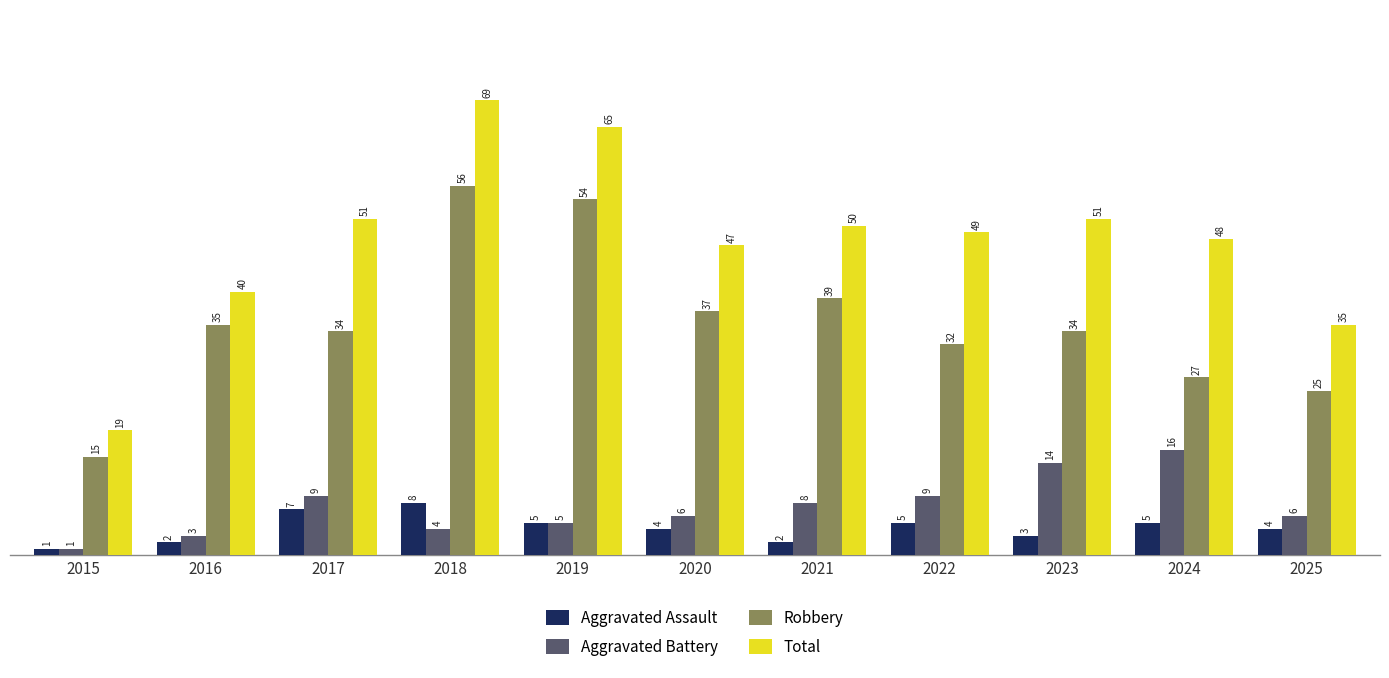

What is the average value of the Total series?

48